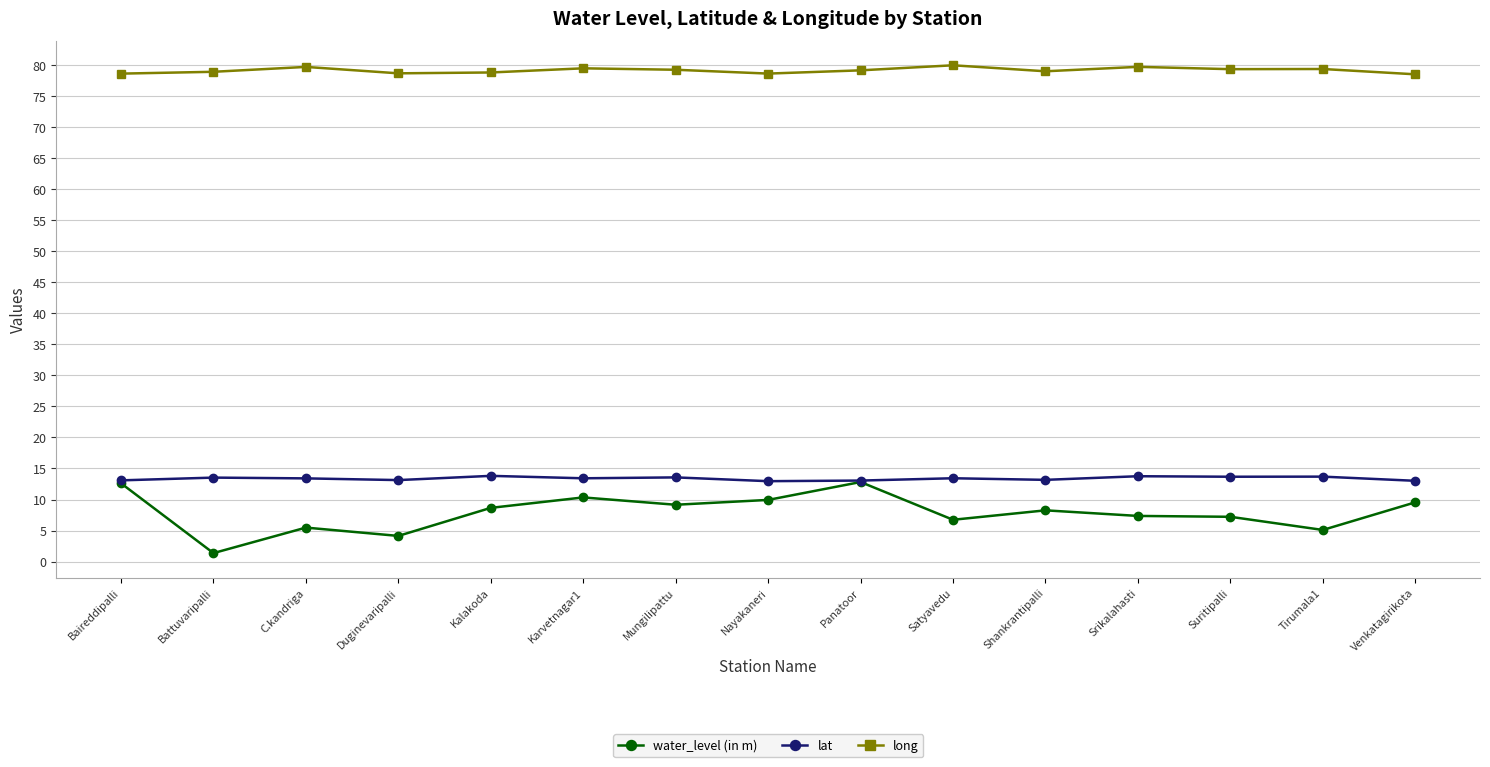

At how many categories does at least one series exceed 69?

15